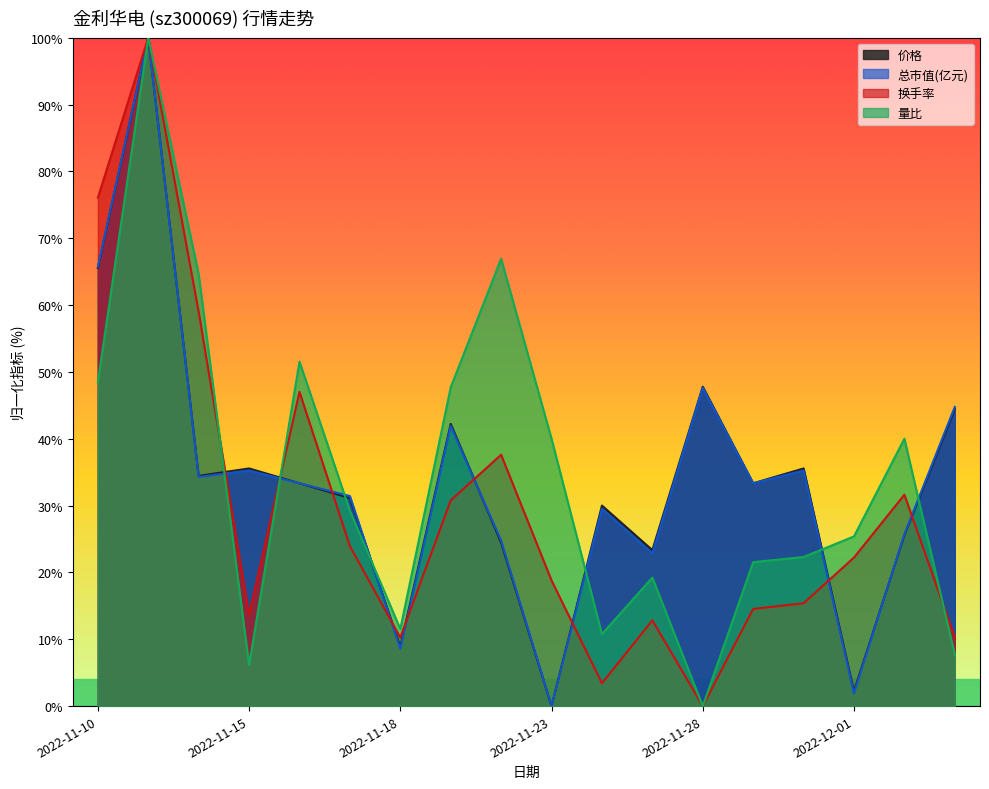

At how many categories does at least one series exceed 94?

1